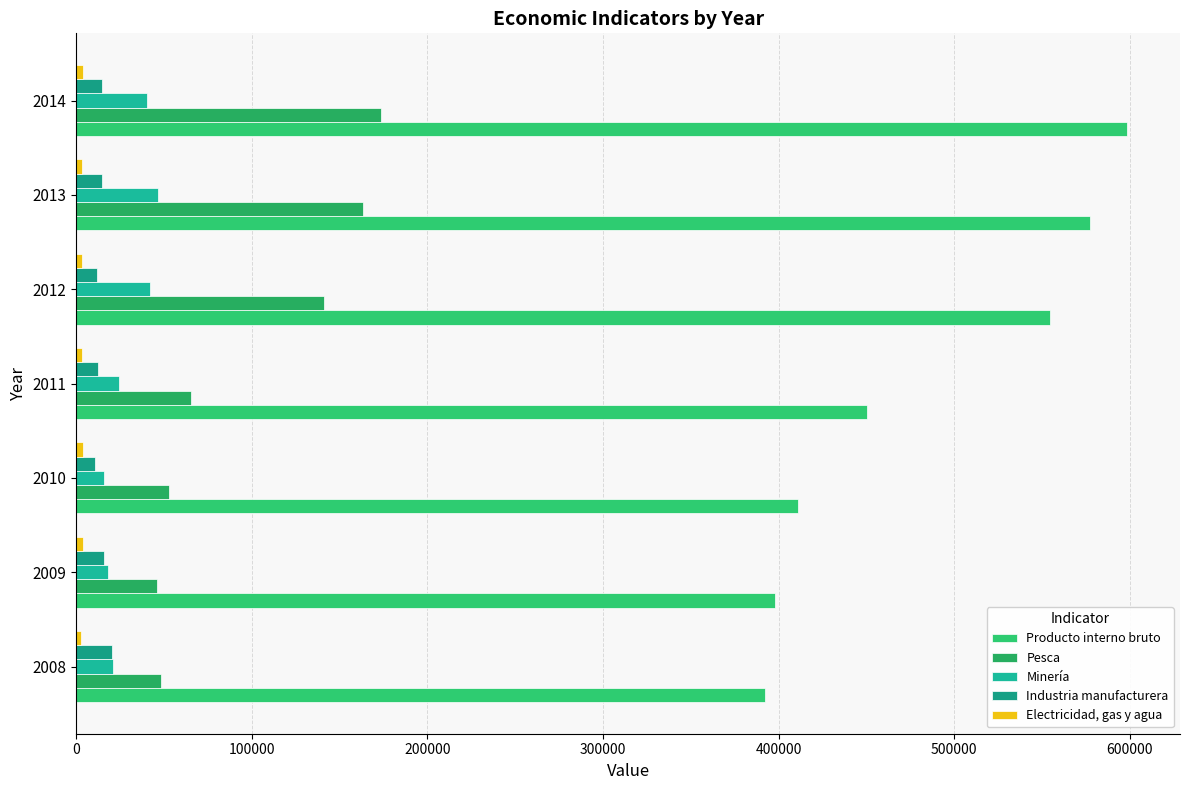

How many values in the Pesca series are below 65463?

3